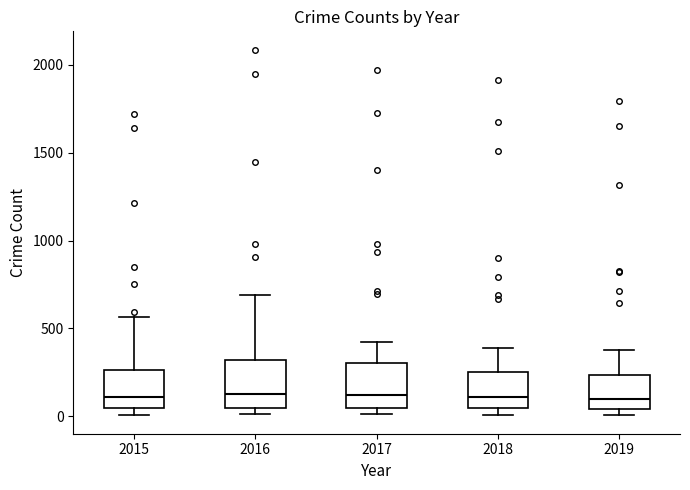

Where does the upper whisker of the box at x = 2015 end on the y-axis? The values are not printed on the chart, so give them approximately, as read against the axis.

550